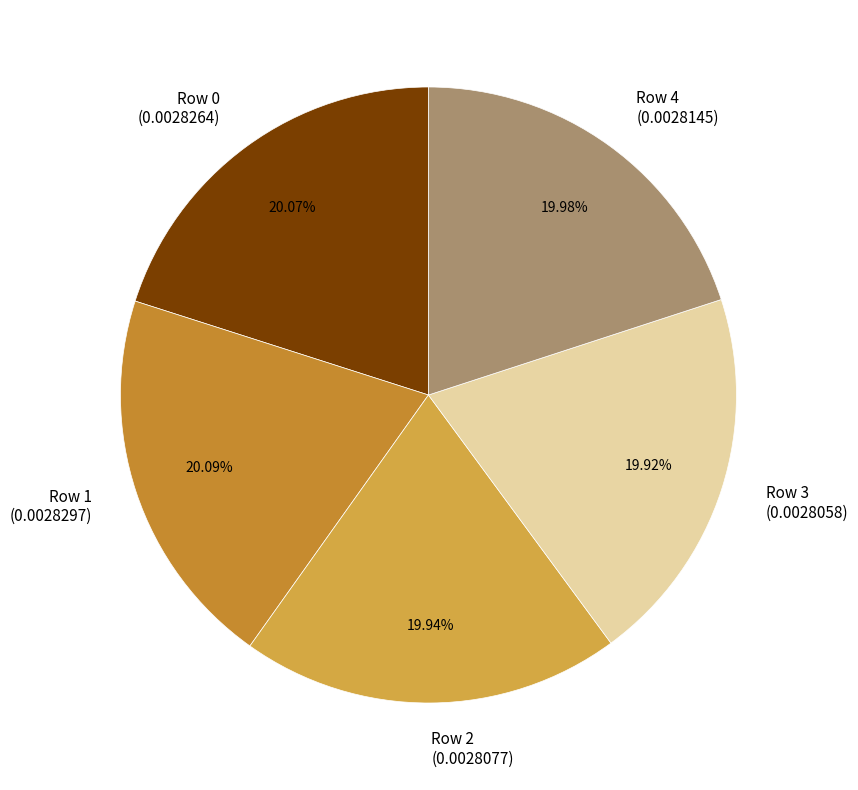

What portion of the pie excludes Row 4?

80.0%